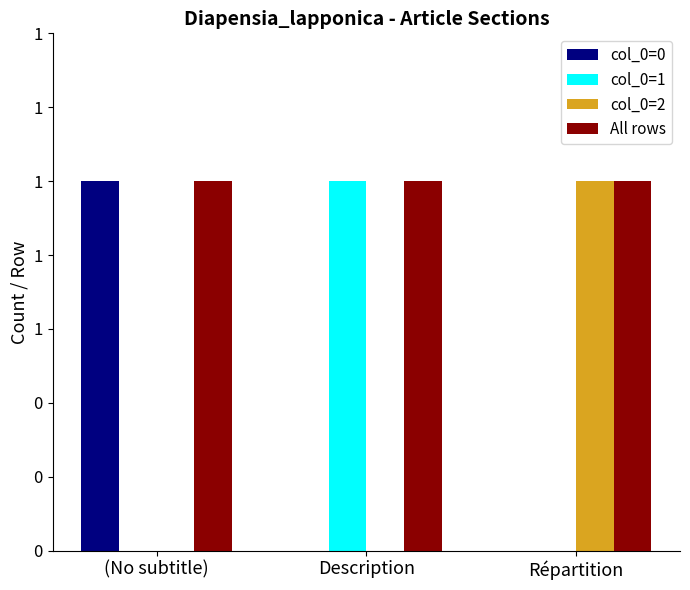

What are all the series names shown in the legend?

col_0=0, col_0=1, col_0=2, All rows